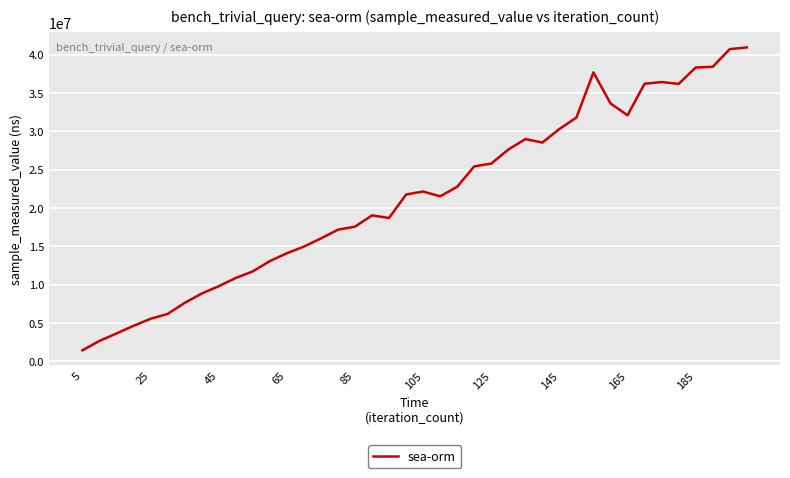

What is the difference between the maximum and second lowest values?

38322054